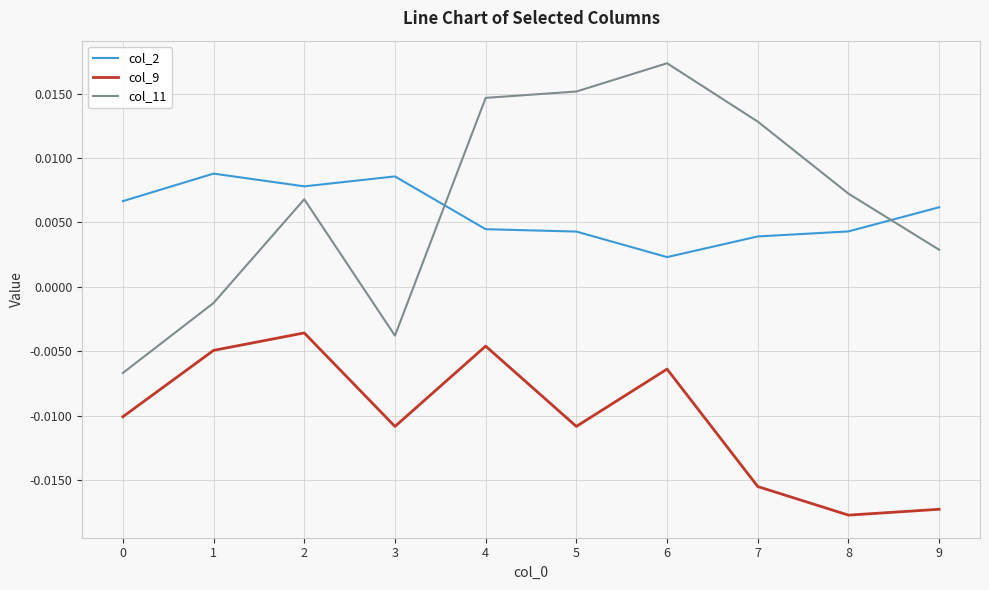

Which series has the largest range (max minus min)?

col_11